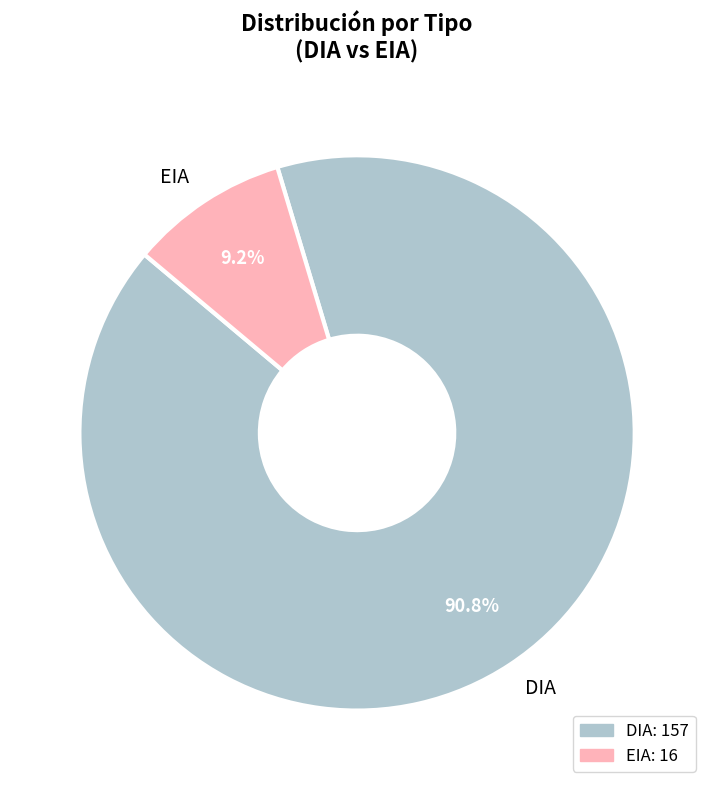

How many slices are in this pie chart?

2